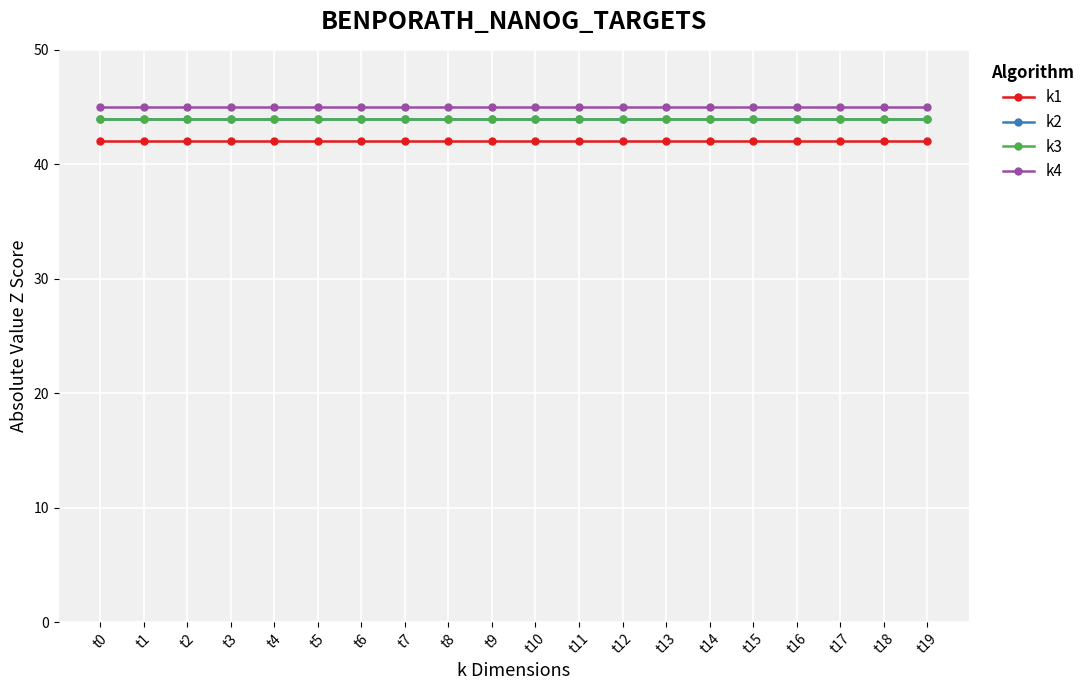

Does the chart have visible grid lines?

Yes